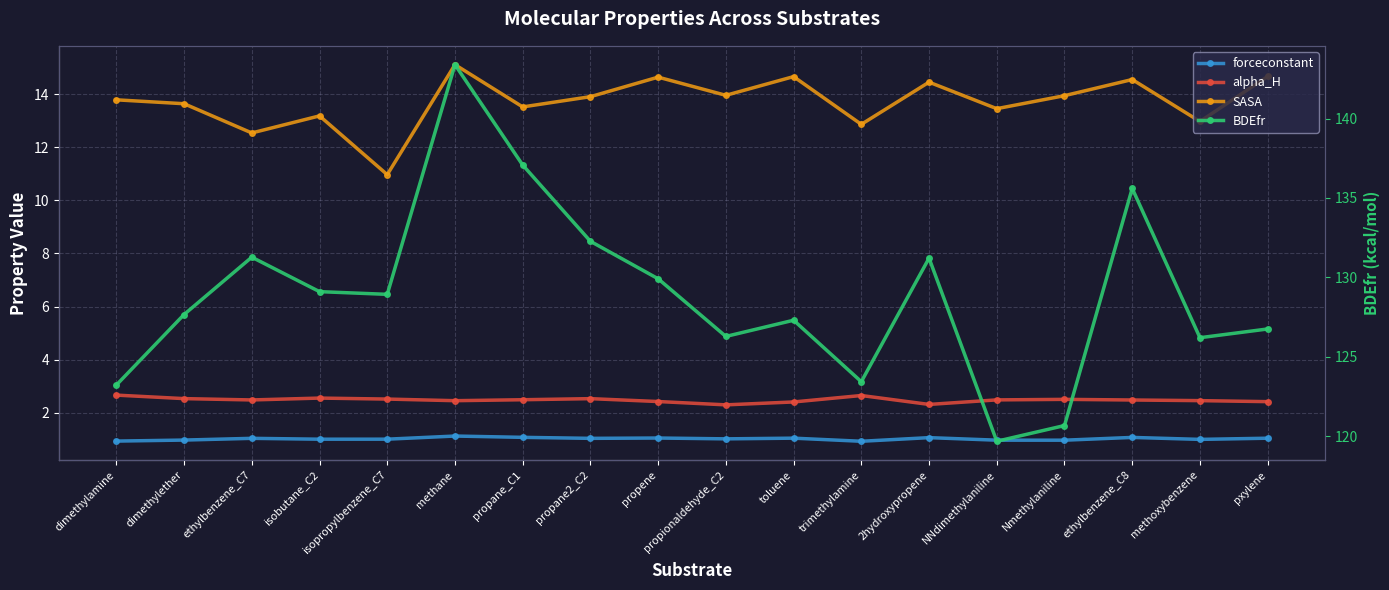

Reading right to left, list all the values displayed in this chart.

forceconstant: 1.0	1.0	1.1	1.0	1.0	1.1	0.9	1.0	1.0	1.0	1.0	1.1	1.1	1.0	1.0	1.0	1.0	0.9
alpha_H: 2.4	2.5	2.5	2.5	2.5	2.3	2.6	2.4	2.3	2.4	2.5	2.5	2.5	2.5	2.6	2.5	2.5	2.7
SASA: 14.7	13.0	14.6	13.9	13.5	14.5	12.9	14.7	14.0	14.6	13.9	13.5	15.1	11.0	13.2	12.5	13.6	13.8
BDEfr: 126.8	126.2	135.6	120.7	119.7	131.2	123.4	127.3	126.3	129.9	132.3	137.1	143.4	128.9	129.1	131.3	127.7	123.2